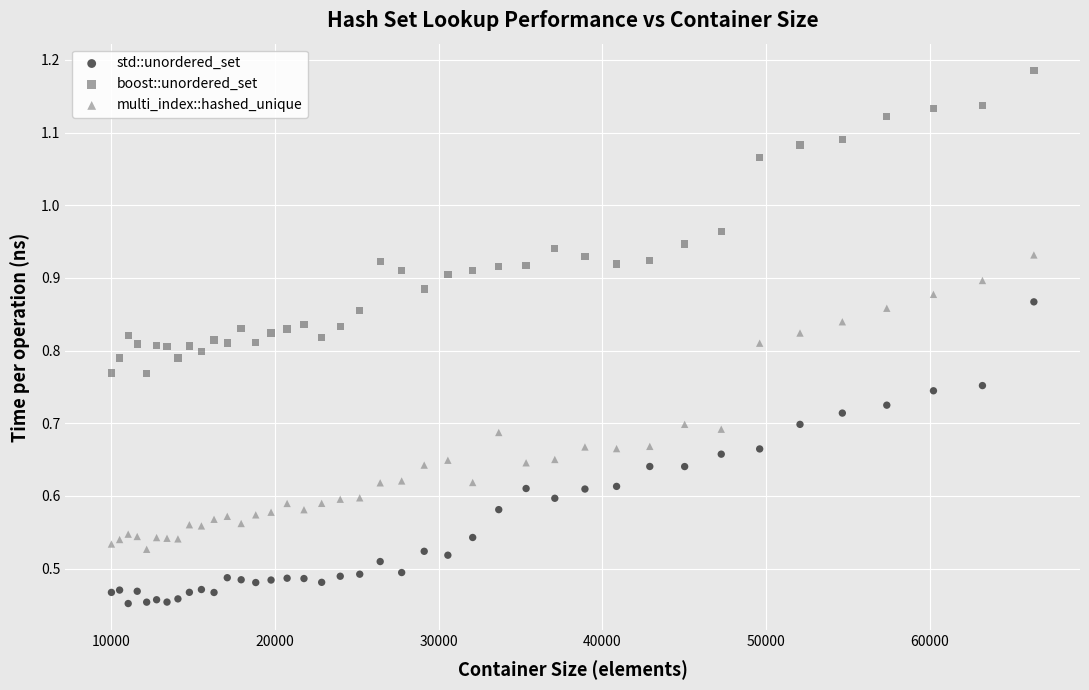

Which series reaches the minimum Y coordinate?

std::unordered_set